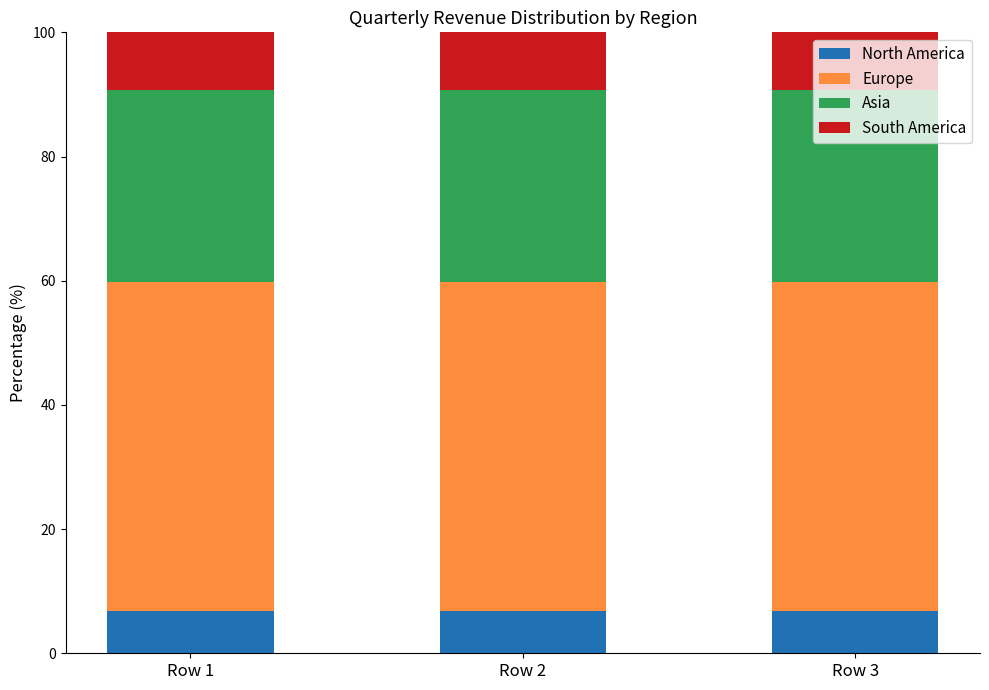

What is the highest value of the North America series?

6.8